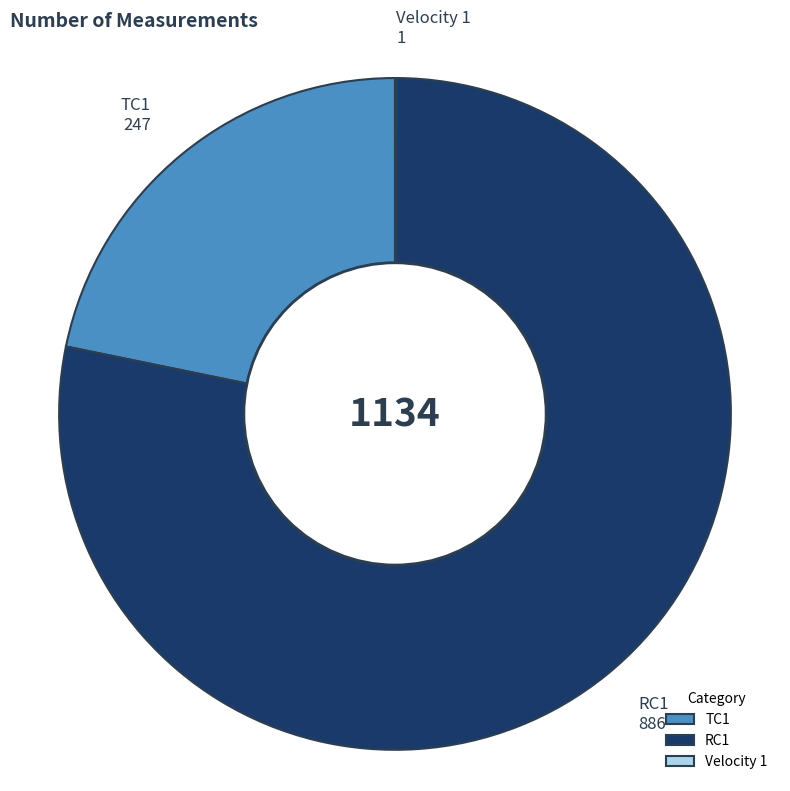

Is it true that RC1 is 78% of the pie?

True